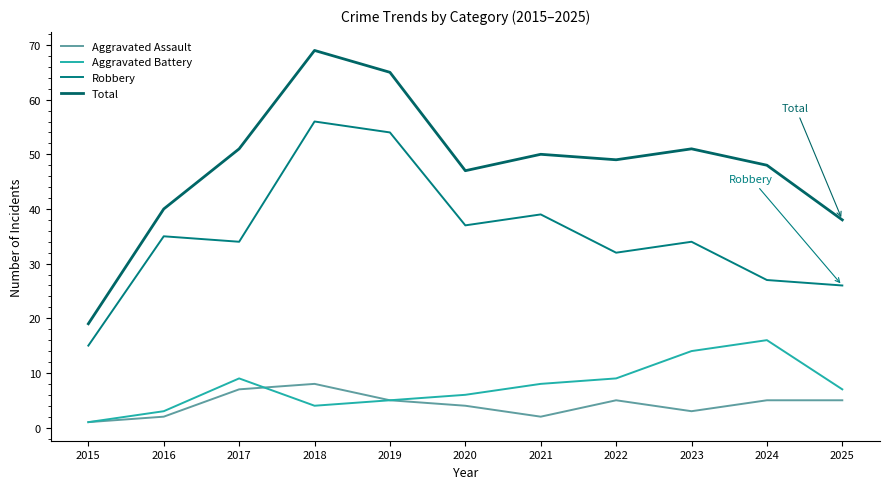

List the series in order of their peak value, highest first.

Total, Robbery, Aggravated Battery, Aggravated Assault